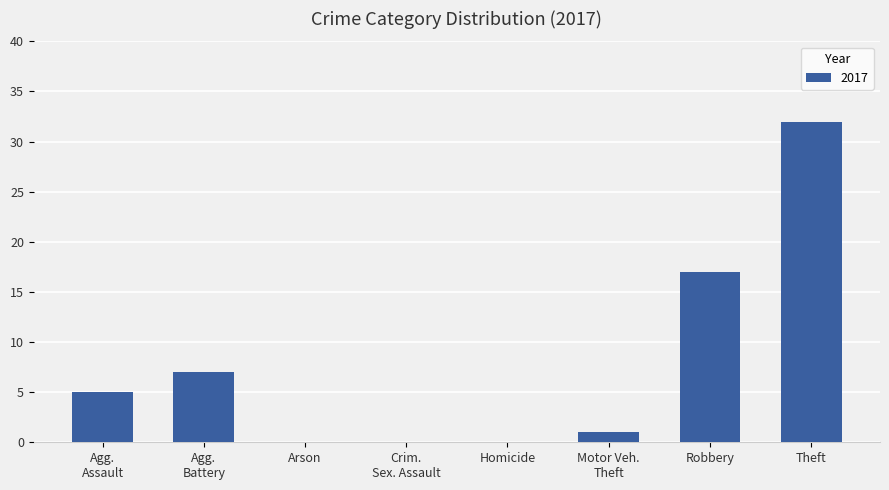

True or false: the data shows 0 at Homicide.

True